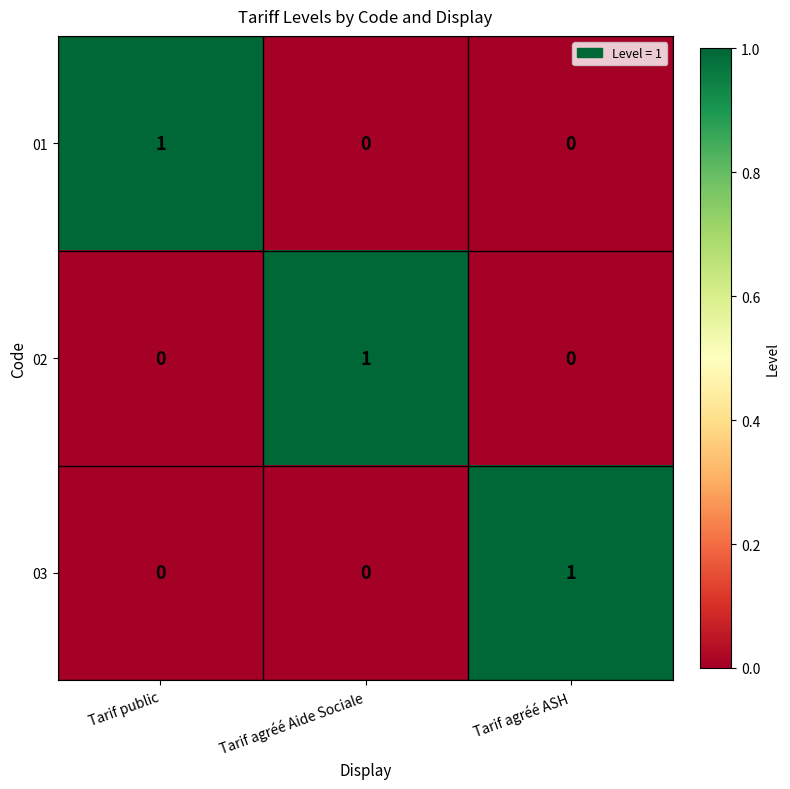

At how many categories does at least one series exceed 0?

3